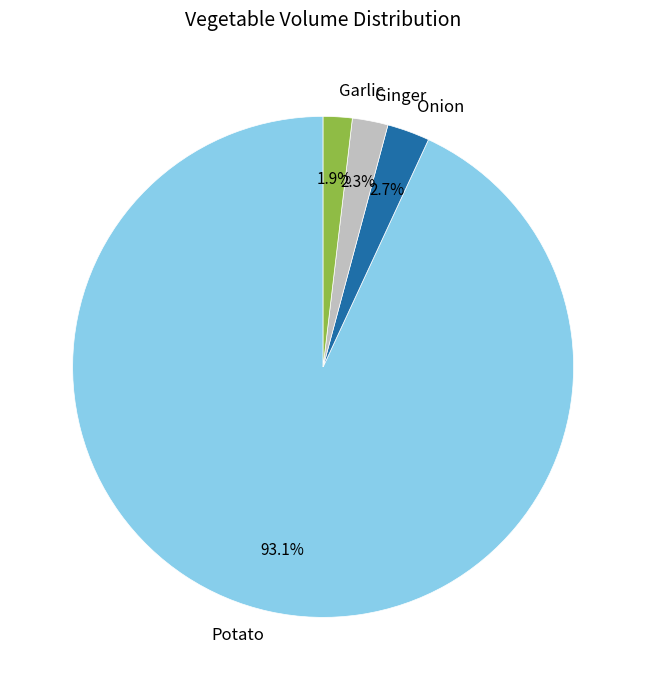

What percentage is the Garlic slice, to the nearest percent?

2%